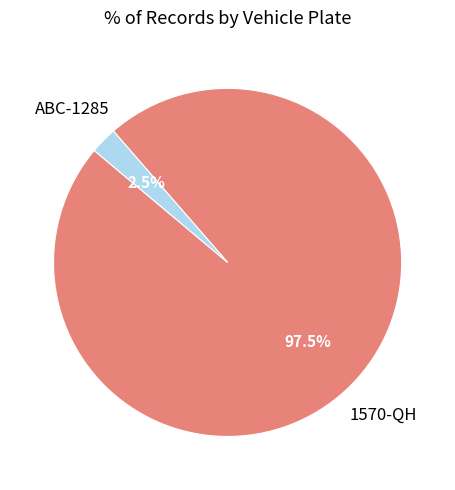

Is there a majority slice in this chart?

Yes